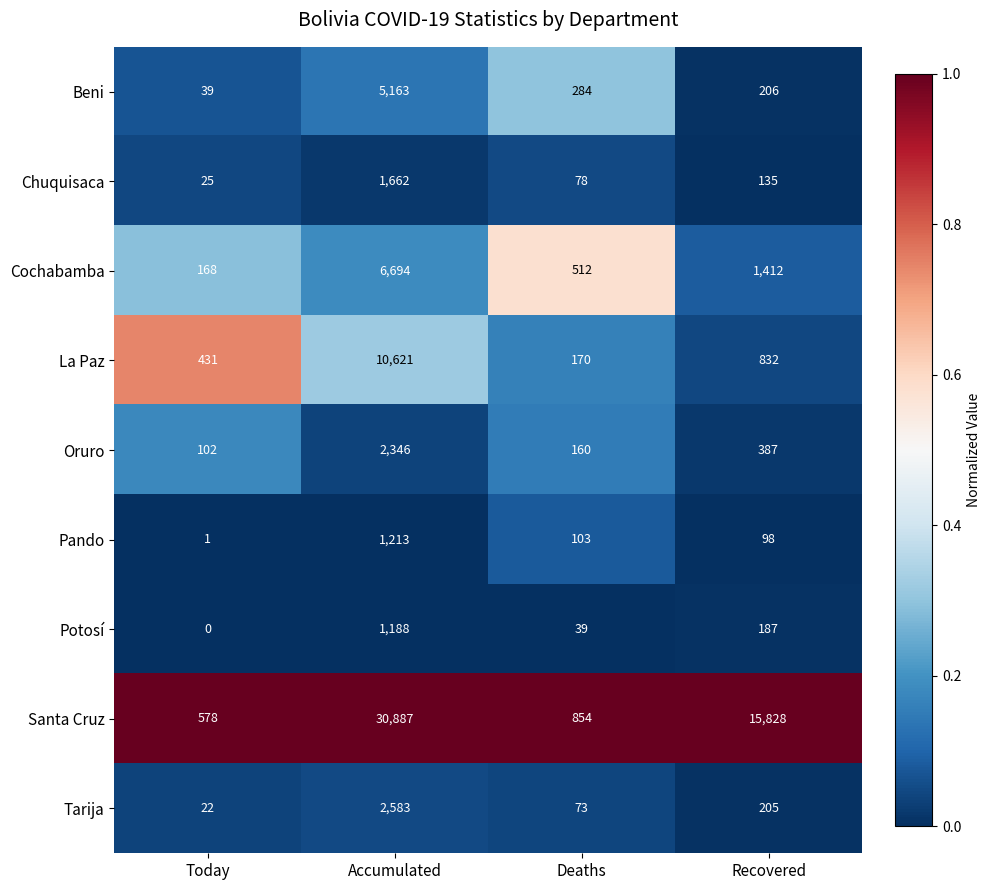

At Accumulated, list the series in order from smallest to largest.

Potosí, Pando, Chuquisaca, Oruro, Tarija, Beni, Cochabamba, La Paz, Santa Cruz